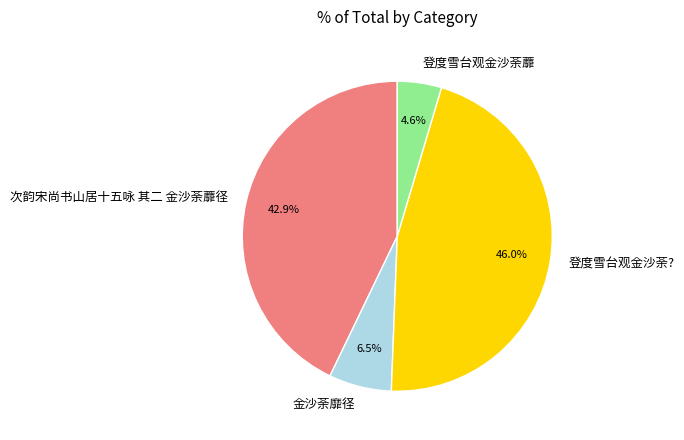

Rank the categories by value from lowest to highest.

登度雪台观金沙荼蘼, 金沙荼靡径, 次韵宋尚书山居十五咏 其二 金沙荼蘼径, 登度雪台观金沙荼?